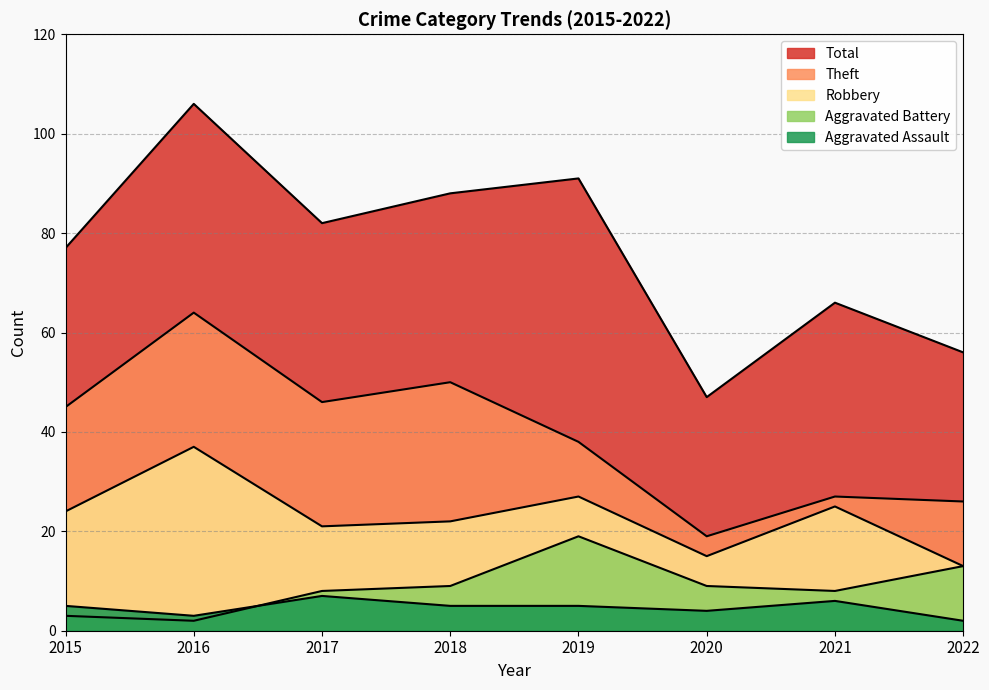

What value does the Aggravated Assault series have at 2020?

4